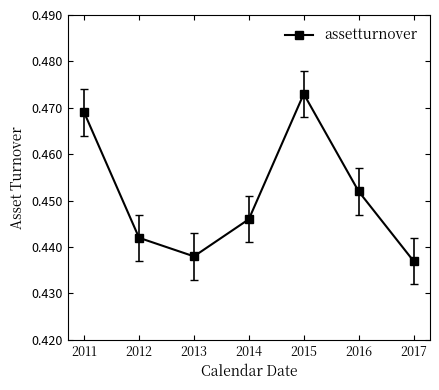

True or false: the data has more than 0 interior local peaks.

True